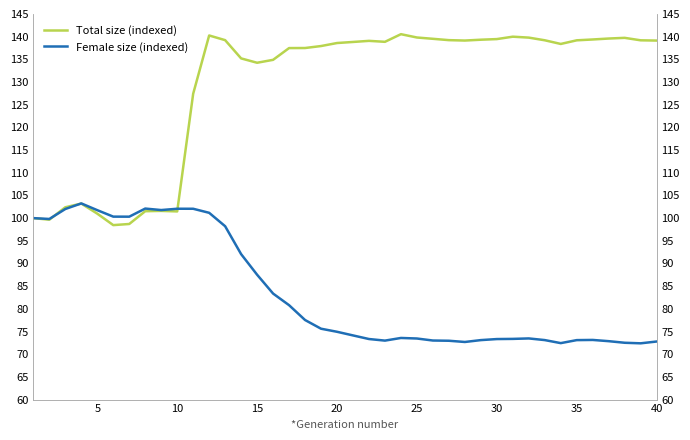

List the series in order of their peak value, lowest first.

Female size (indexed), Total size (indexed)